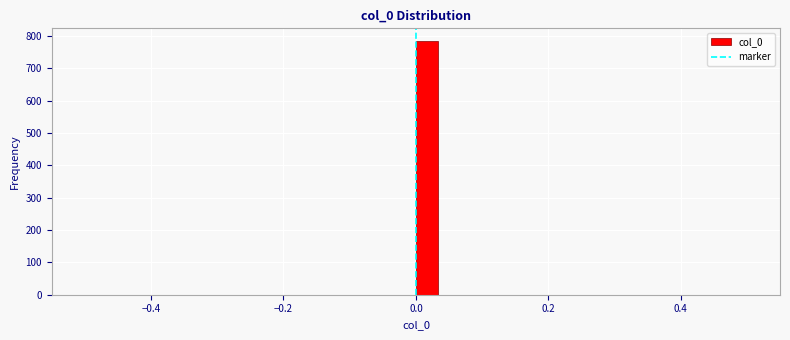

Around what value on the x-axis is the tallest bar? Give the approximate position of its centre, as read against the axis.

0.02